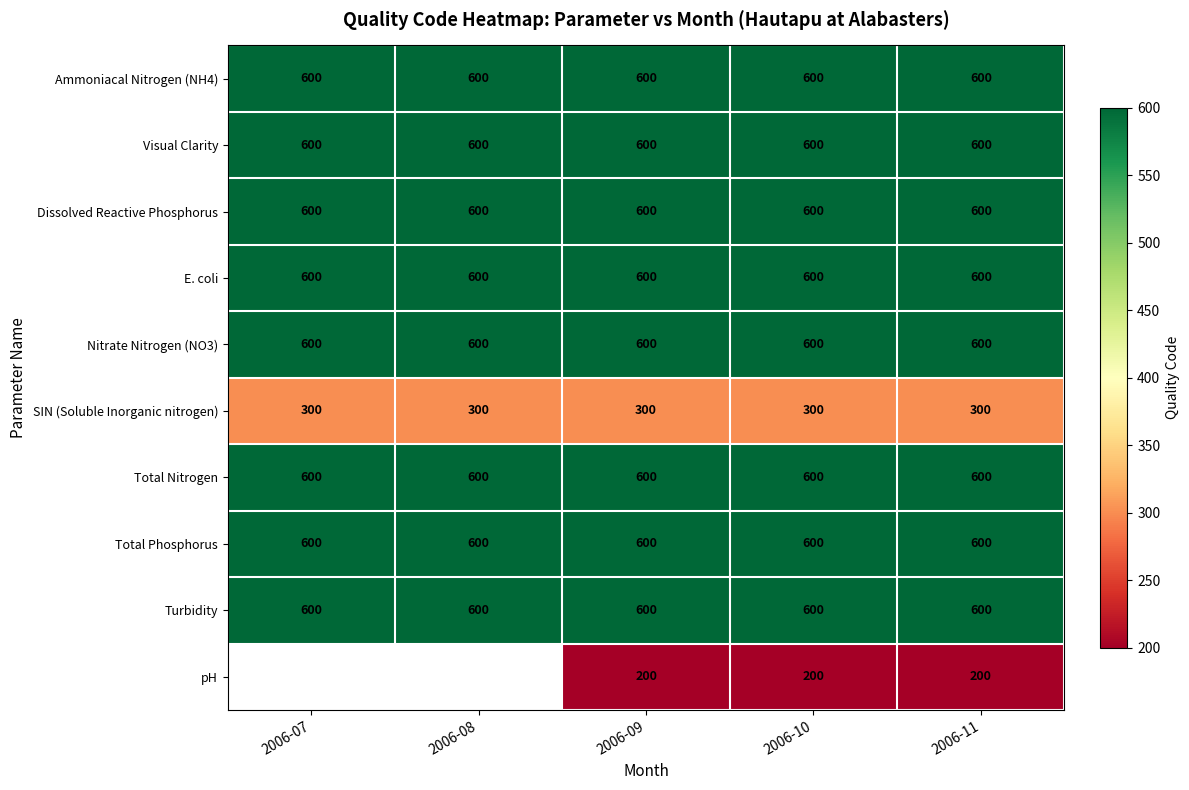

Is the value of Nitrate Nitrogen (NO3) at 2006-07 greater than the value of pH at 2006-11?

Yes